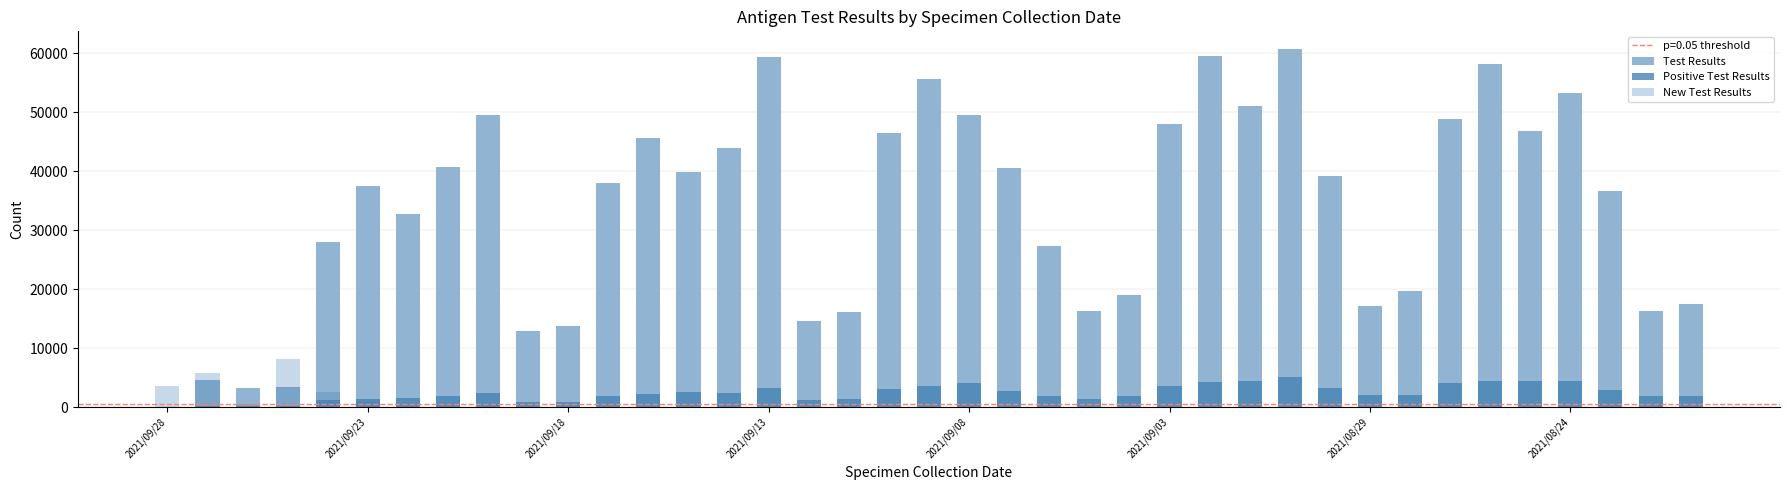

Reading left to right, transcribe all the data shown in this chart.

Test Results: 0	4536	3299	3404	28074	37569	32674	40652	49587	12904	13795	38019	45607	39789	43885	59299	14571	16080	46468	55571	49528	40460	27353	16231	18934	48043	59514	50992	60674	39182	17228	19659	48840	58098	46751	53199	36628	16331	17529
Positive Test Results: 0	144	173	187	1180	1465	1628	1947	2372	926	946	1944	2242	2591	2424	3273	1239	1328	3066	3543	4139	2679	1898	1446	1809	3578	4236	4393	5160	3280	2010	2000	4102	4381	4349	4513	2920	1826	1824
New Test Results: 3625	5809	478	8106	2598	982	127	225	337	15	36	60	86	36	153	67	1	5	68	30	8	28	17	2	0	7	21	2	6	99	2	0	0	1	0	1	0	2	0